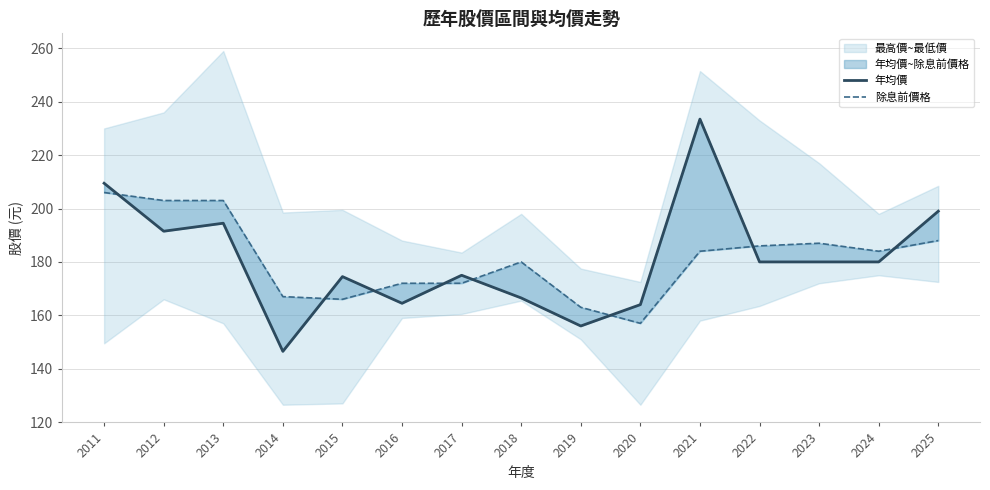

Does the chart have visible grid lines?

Yes